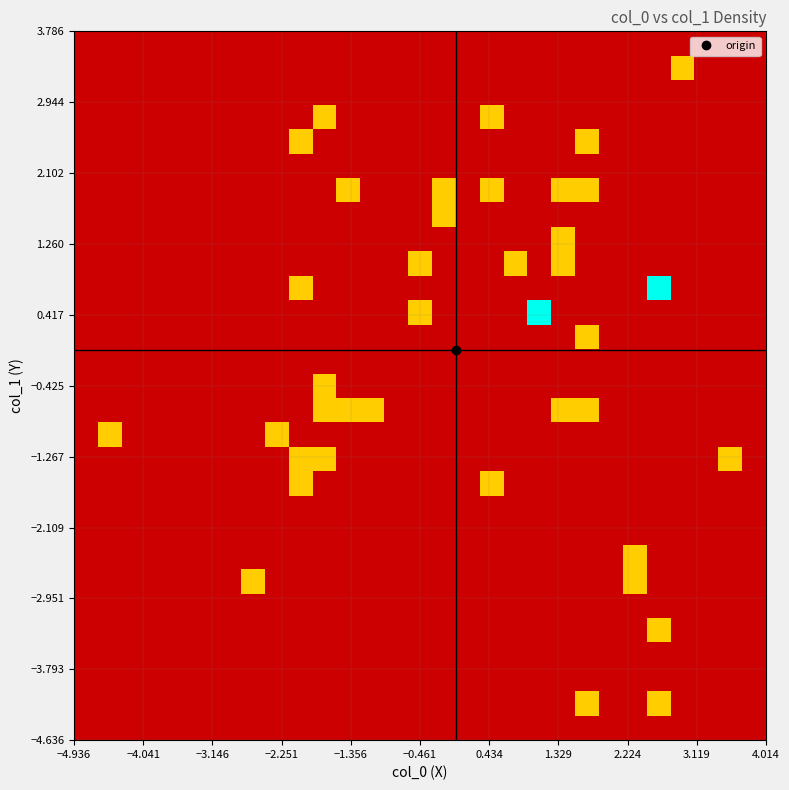

How many distinct data groups are displayed?

29